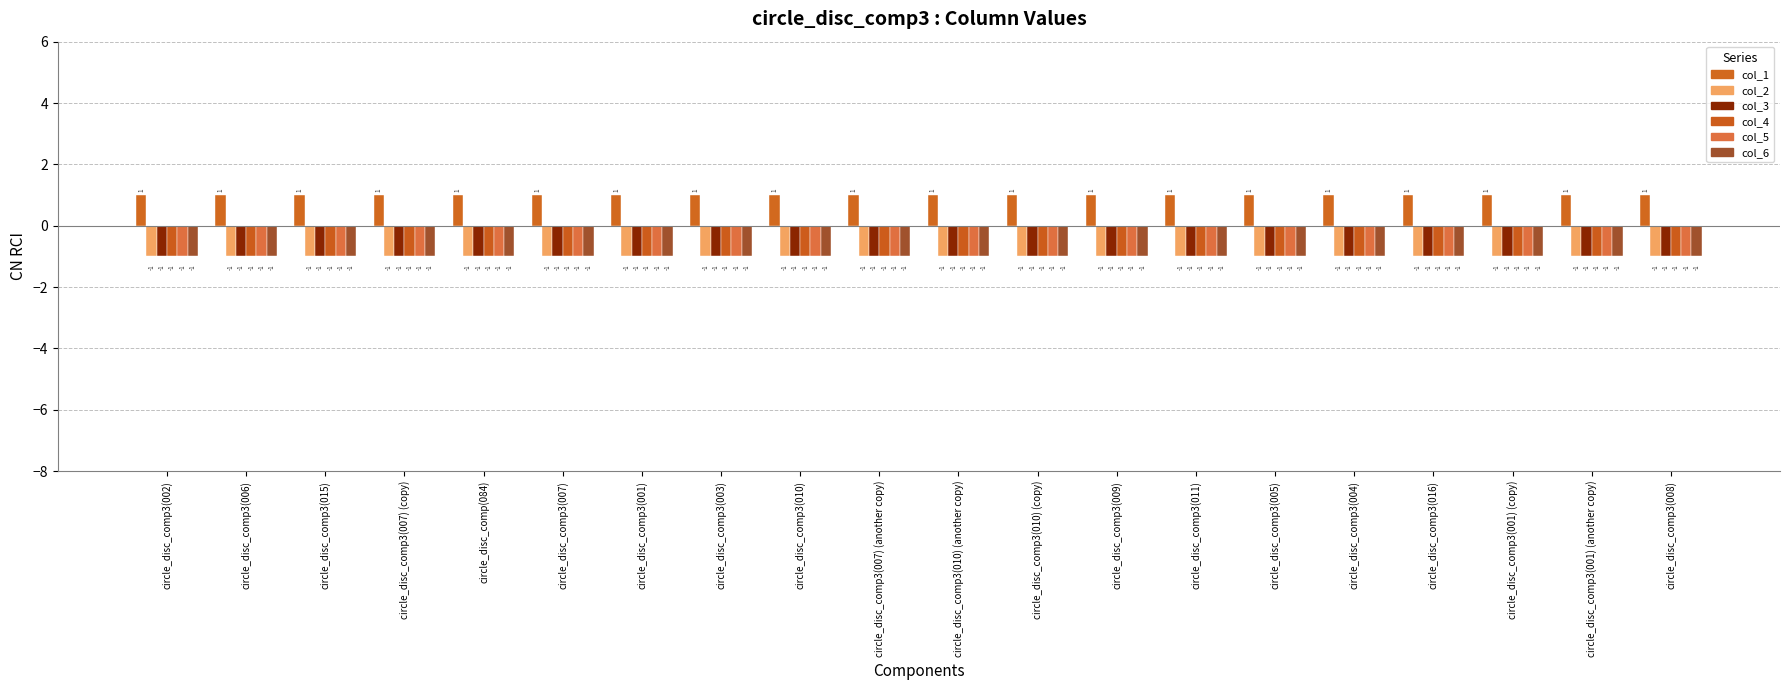

At which label does col_2 reach its peak?

circle_disc_comp3(002)